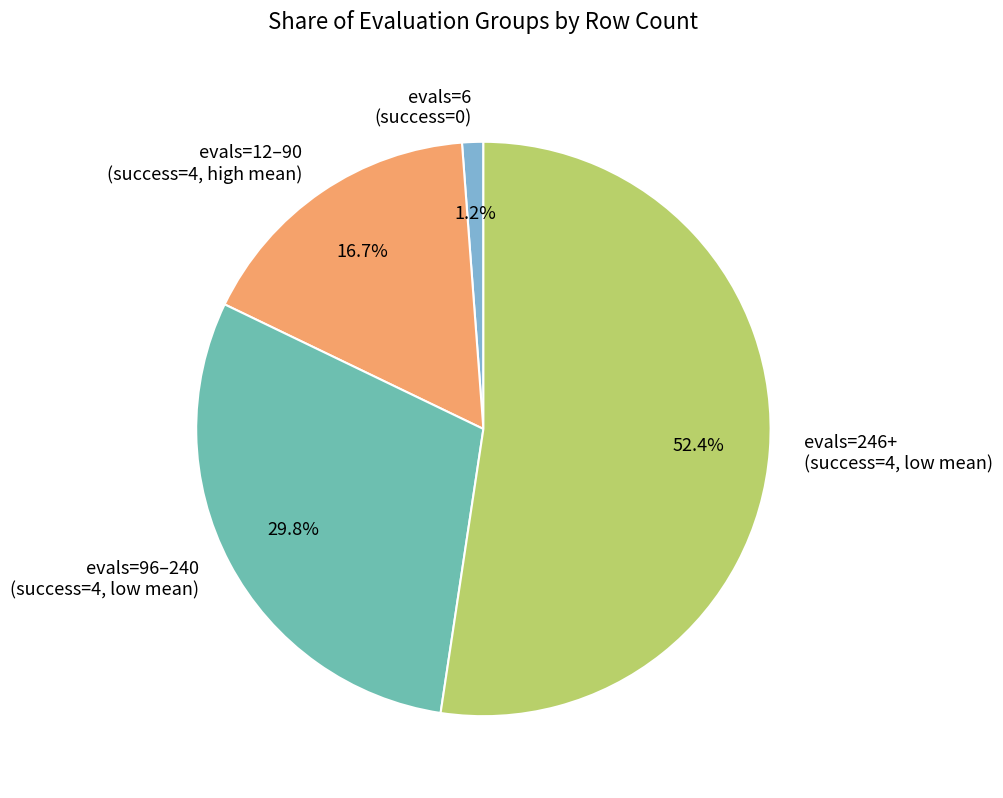

Rank the categories by value from lowest to highest.

evals=6 (success=0), evals=12–90 (success=4, high mean), evals=96–240 (success=4, low mean), evals=246+ (success=4, low mean)